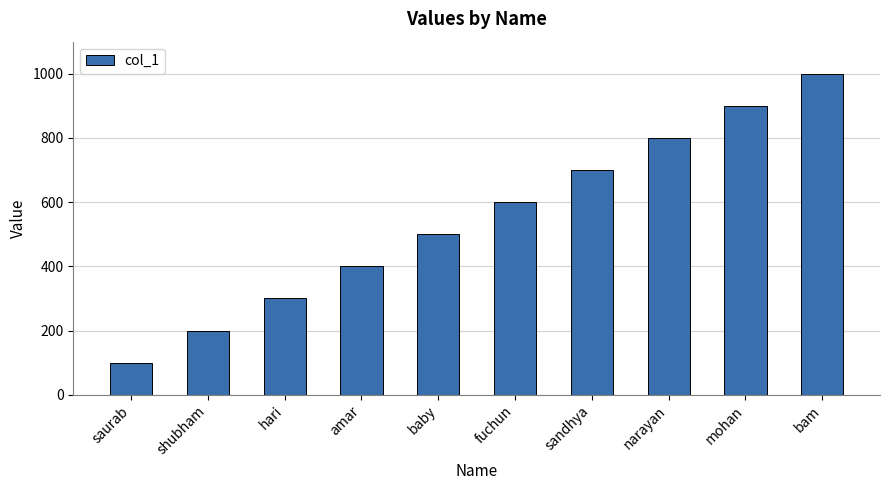

Which has a higher value, mohan or sandhya?

mohan